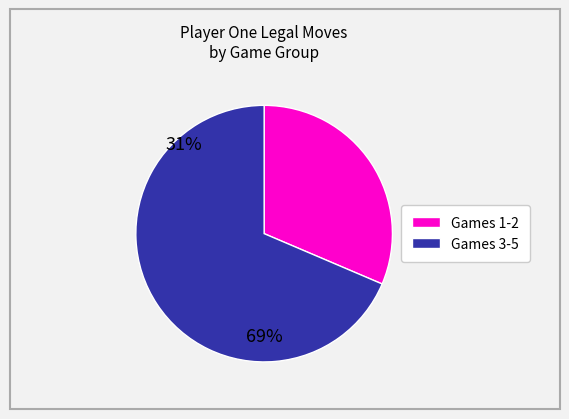

Does any single category account for the majority?

Yes